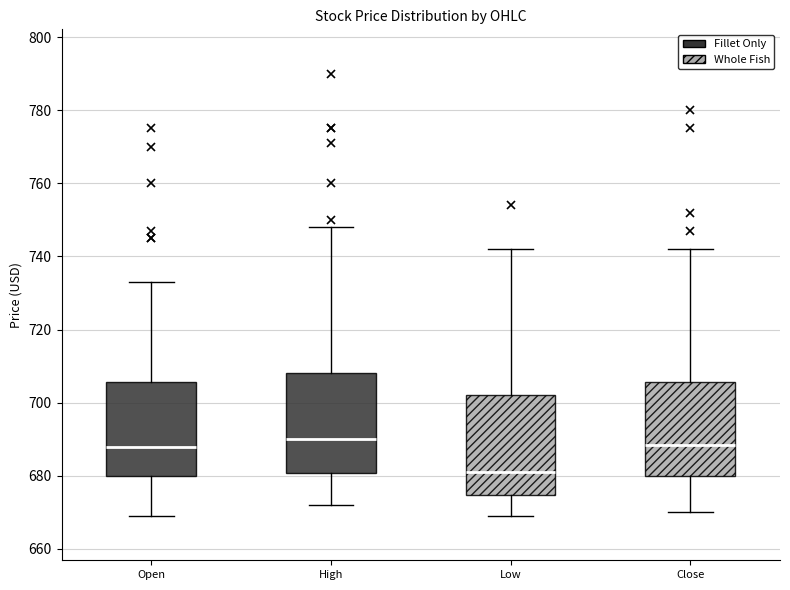

Where is the lower edge of the box for Low on the y-axis? The values are not printed on the chart, so give them approximately, as read against the axis.

674